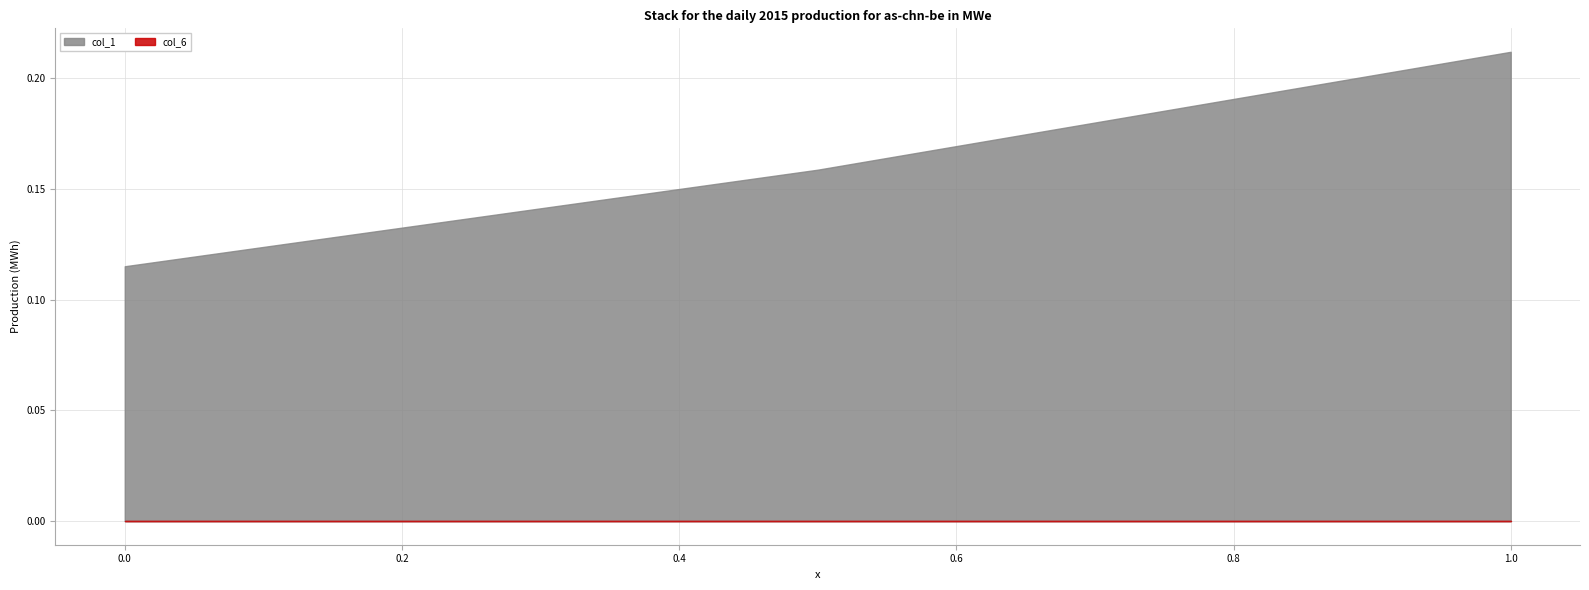

Where is col_6 nearest to the value 0?

0.5